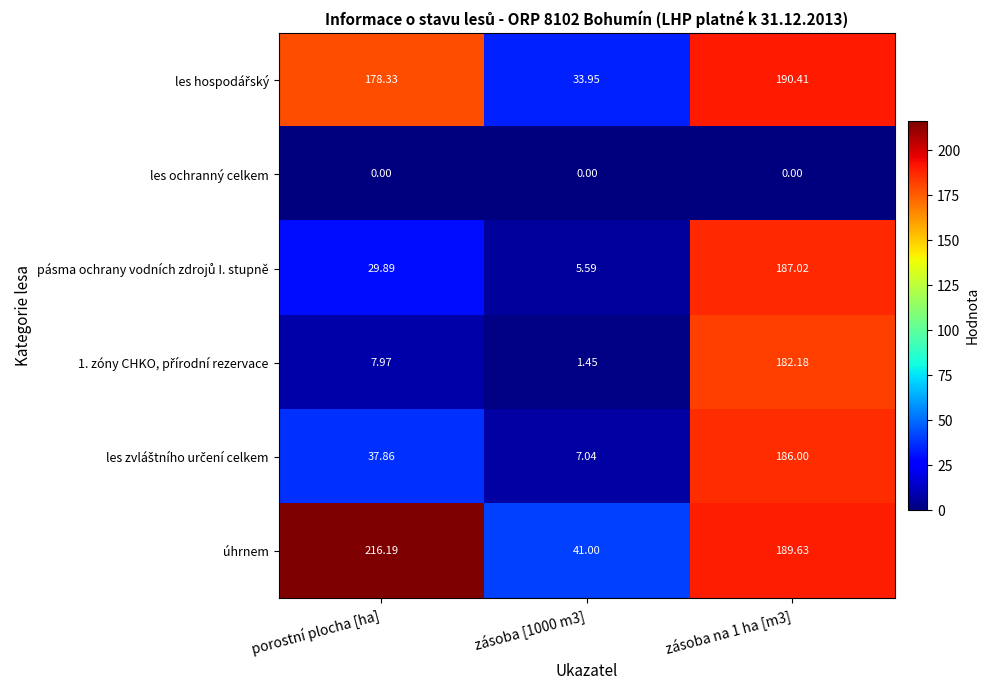

Which series has the largest total across all categories?

úhrnem